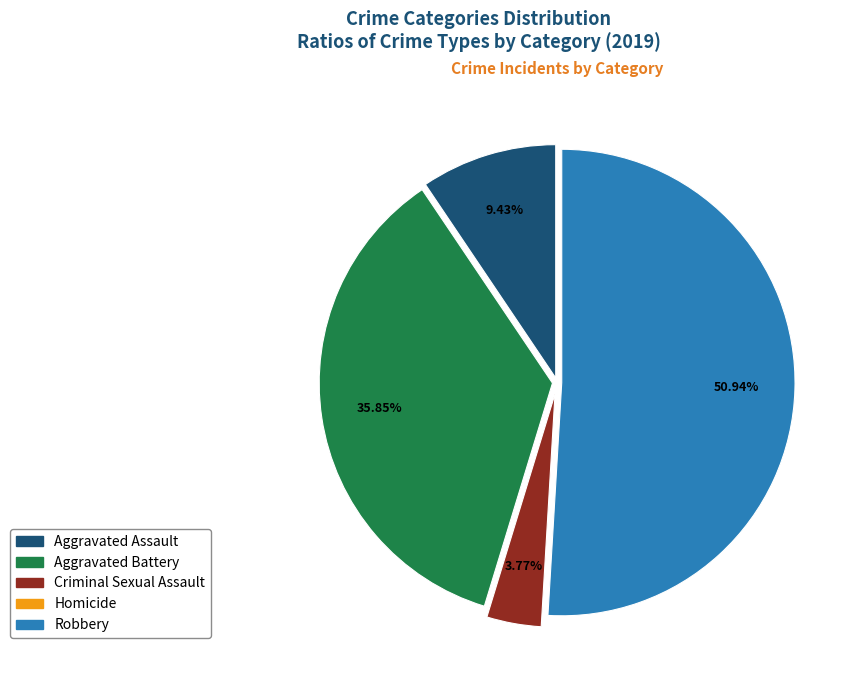

Is it true that Robbery is 41% of the pie?

False